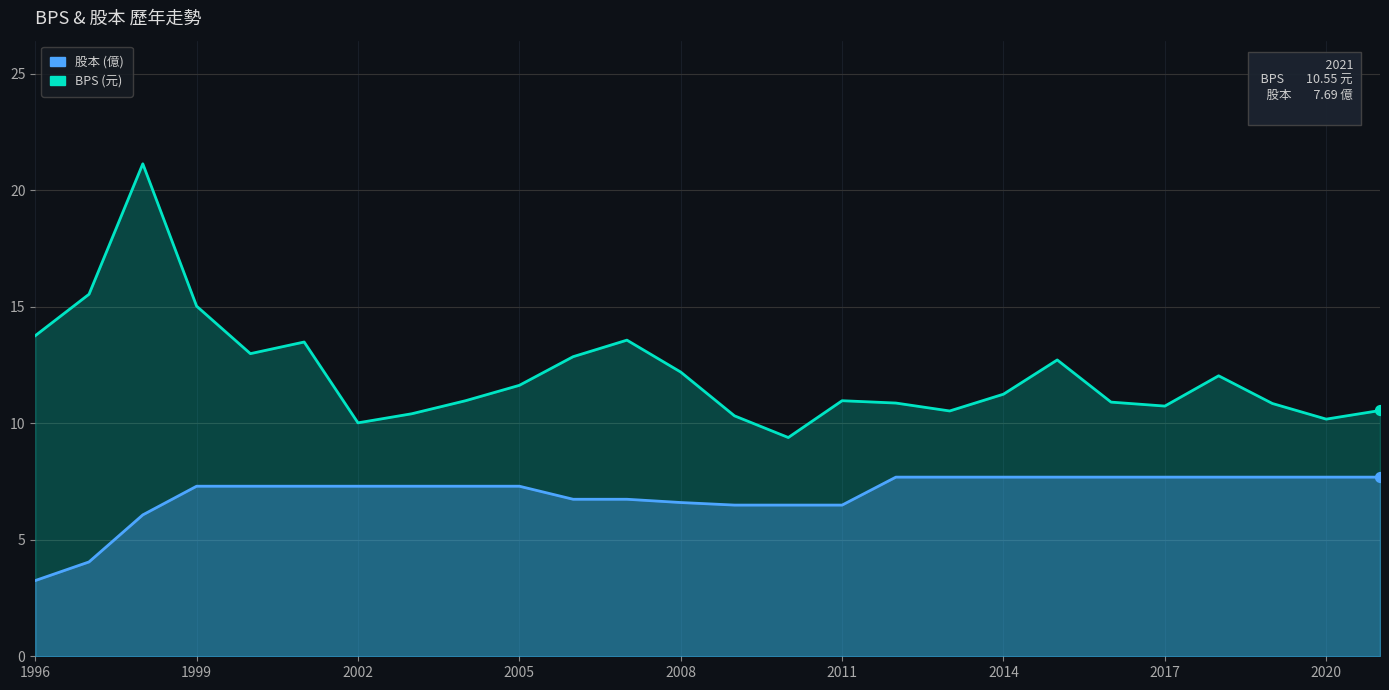

Which series has the largest Y range (max minus min)?

BPS (元)